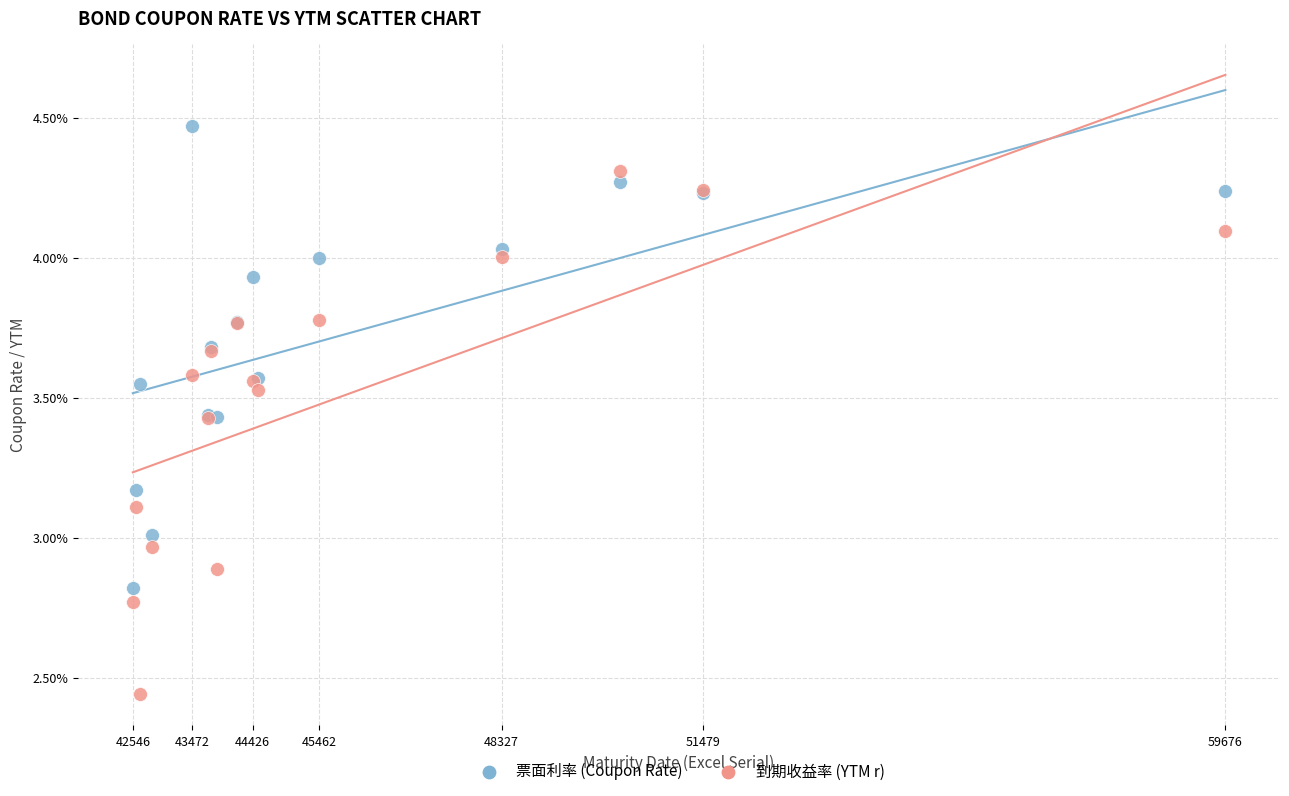

Which series has the widest spread of Y values?

到期收益率 (YTM r)